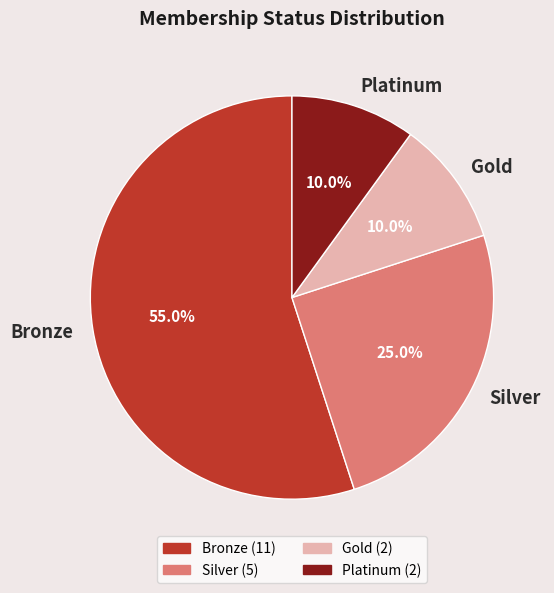

Count the number of slices in the pie.

4